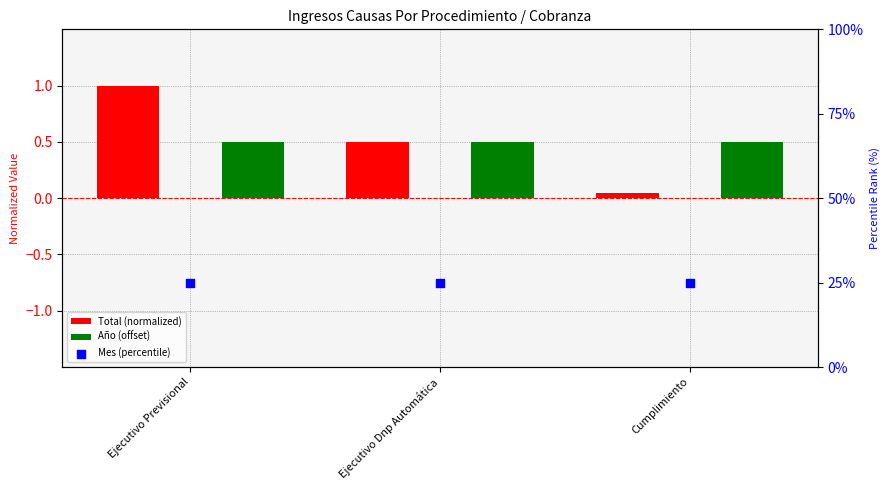

What is the total value across all series at Ejecutivo Previsional?

26.5